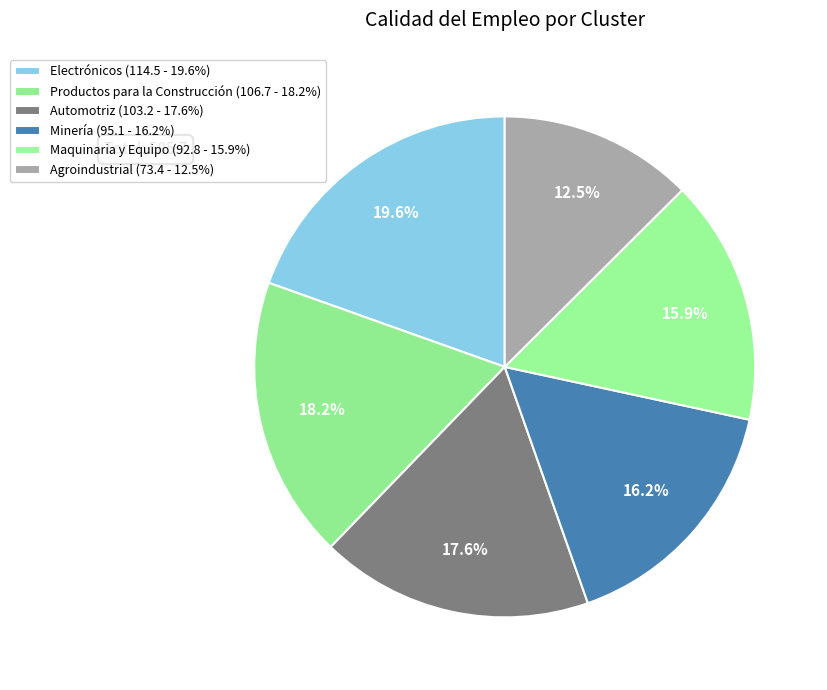

To the nearest percent, what is the combined percentage of Minería and Productos para la Construcción?

34%